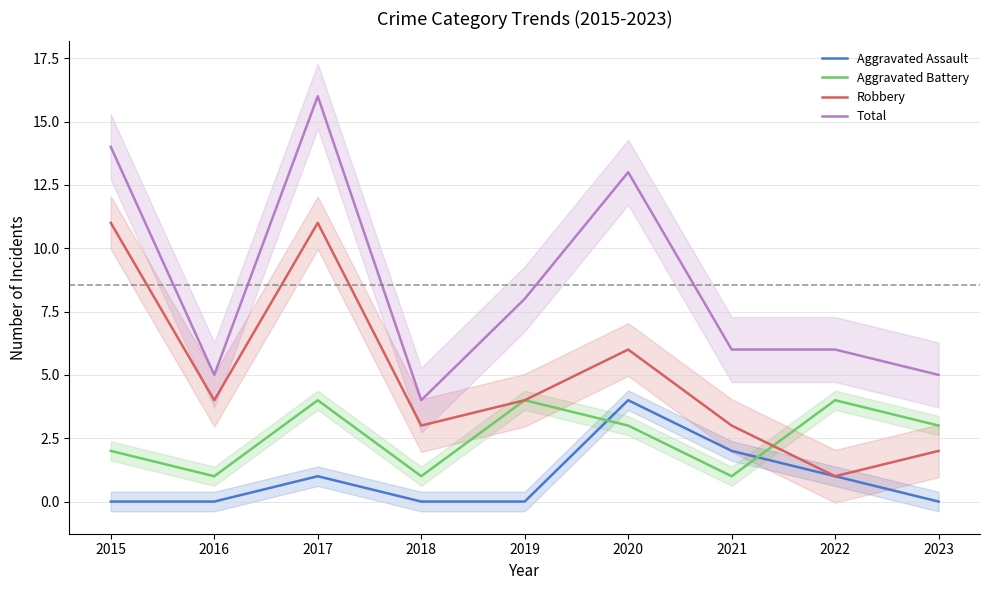

How many data points does each series have?

9